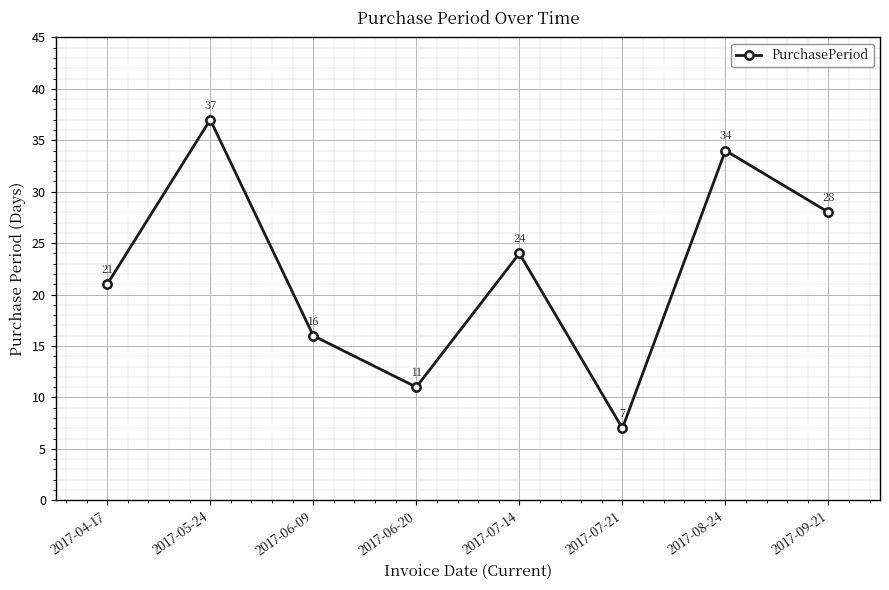

How many interior local valleys (lower than both neighbors) does the data have?

2